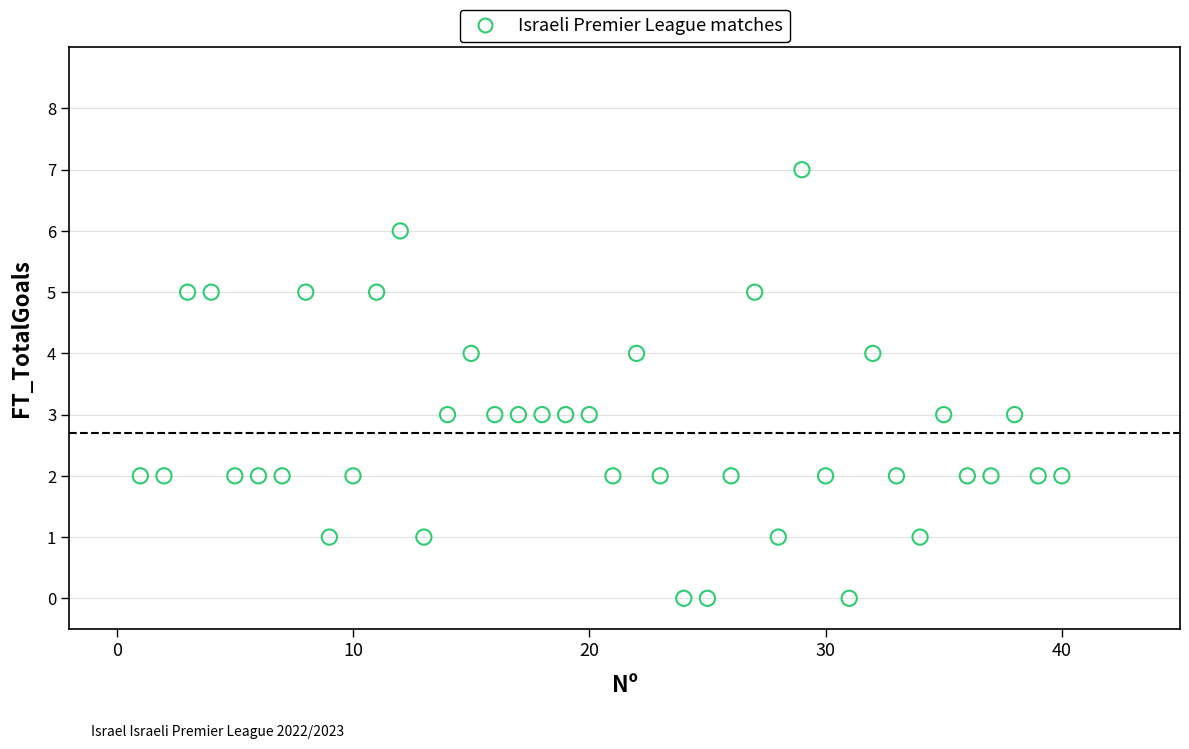

What is the range of X values (max minus min)?

39